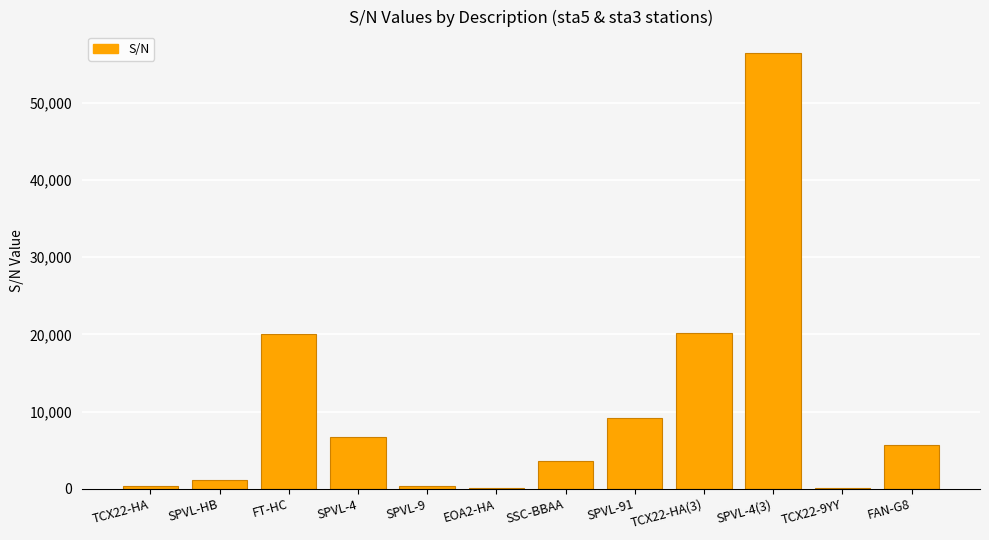

What is the ratio of the value at TCX22-HA(3) to the value at SPVL-91?

2.2